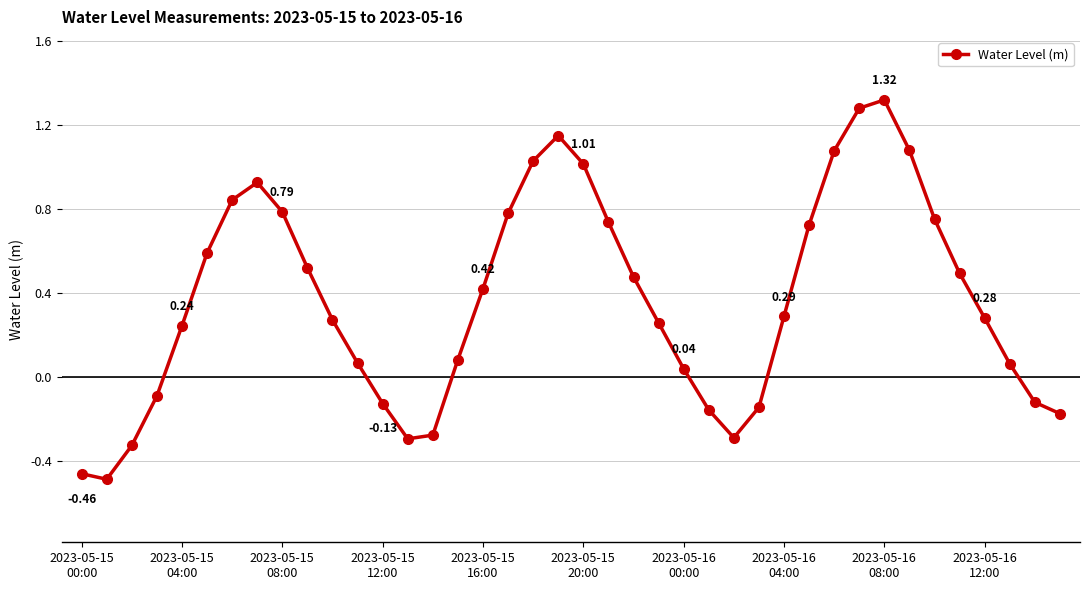

Does the chart display data point markers on the line(s)?

Yes